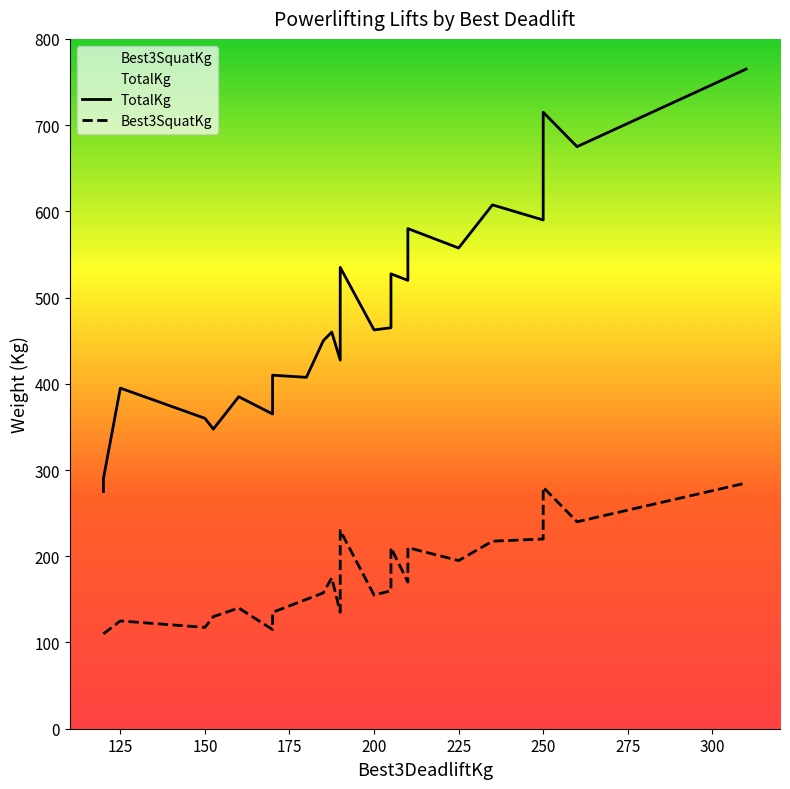

True or false: Best3SquatKg and TotalKg intersect in this chart.

False